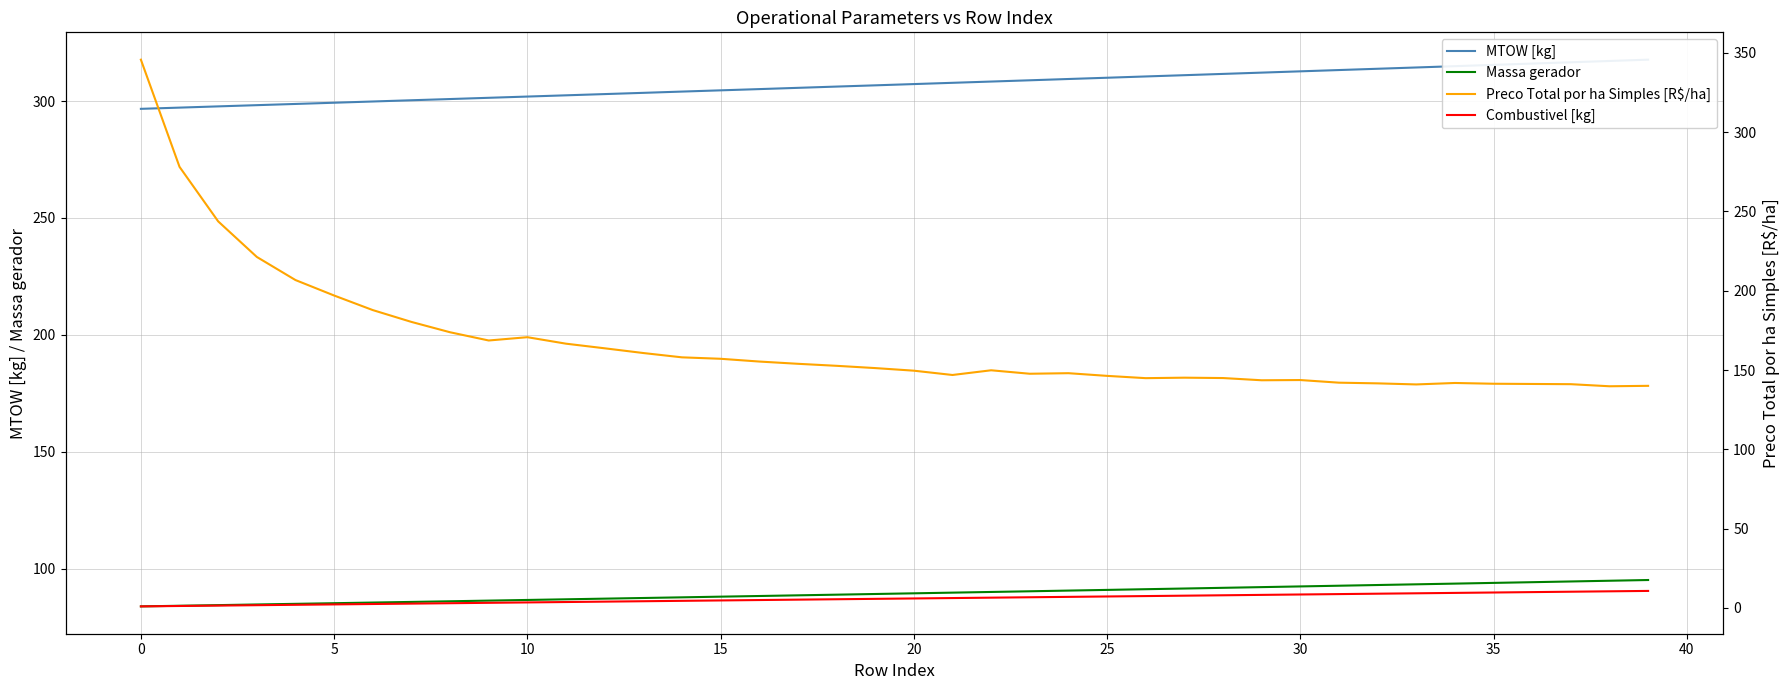

List the series in order of their overall mean, highest first.

MTOW [kg], Preco Total por ha Simples [R$/ha], Massa gerador, Combustivel [kg]